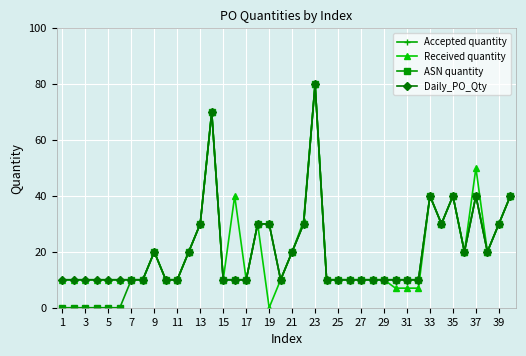

True or false: ASN quantity and Received quantity cross at least once.

False